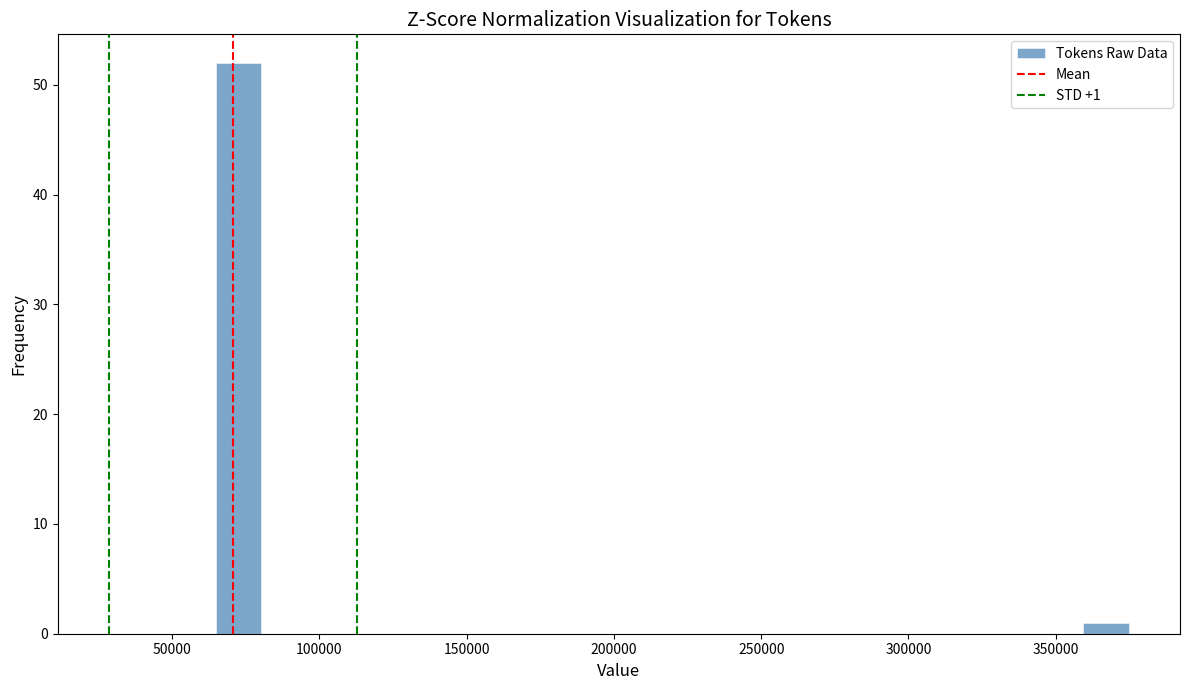

Read against the x-axis, roughly where is the centre of the tallest bar?

75000